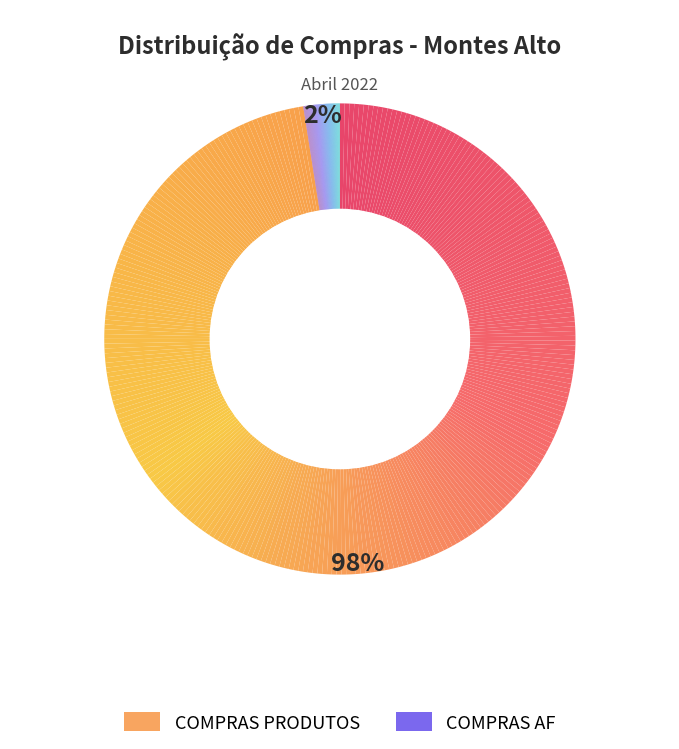

True or false: COMPRAS PRODUTOS accounts for 84% of the total.

False